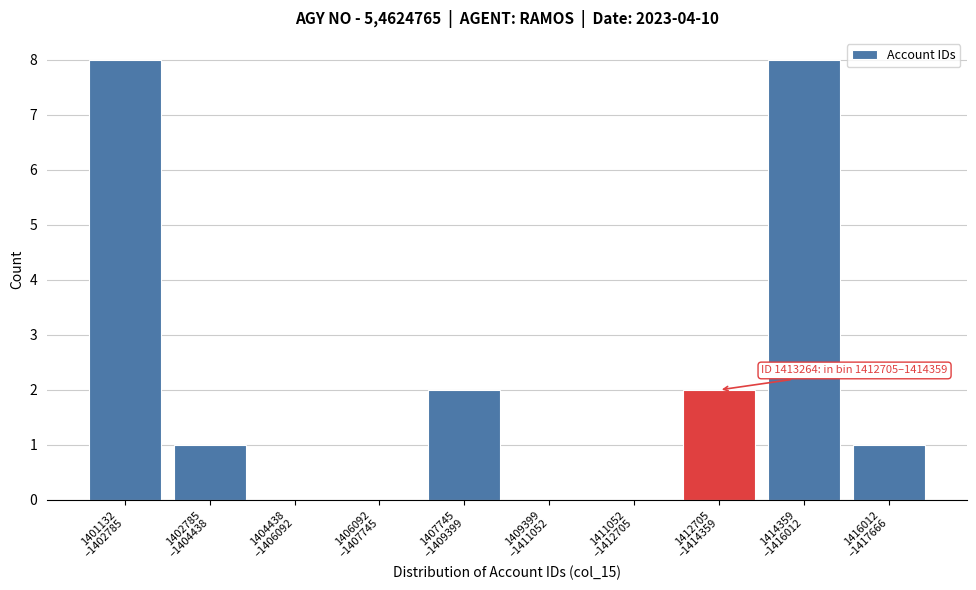

What is the greatest value displayed?

8